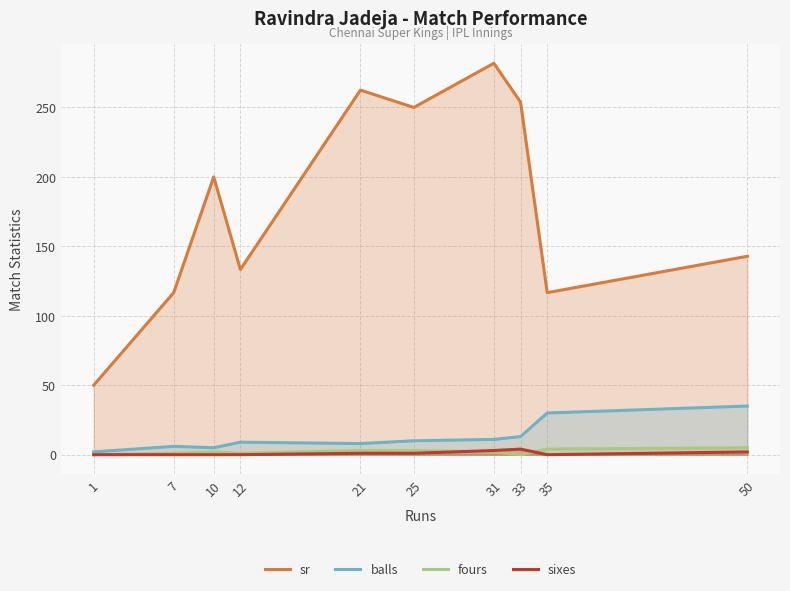

At which label does sixes reach its minimum?

1